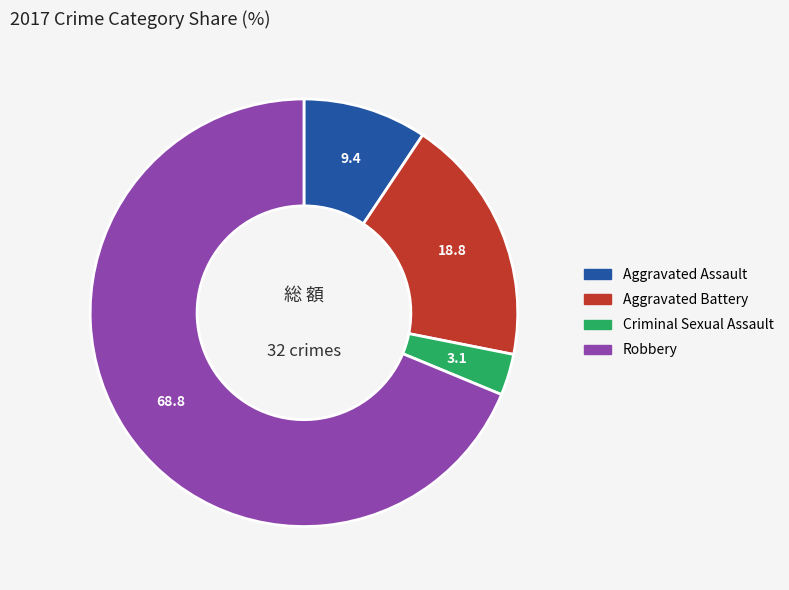

True or false: Robbery accounts for 69% of the total.

True